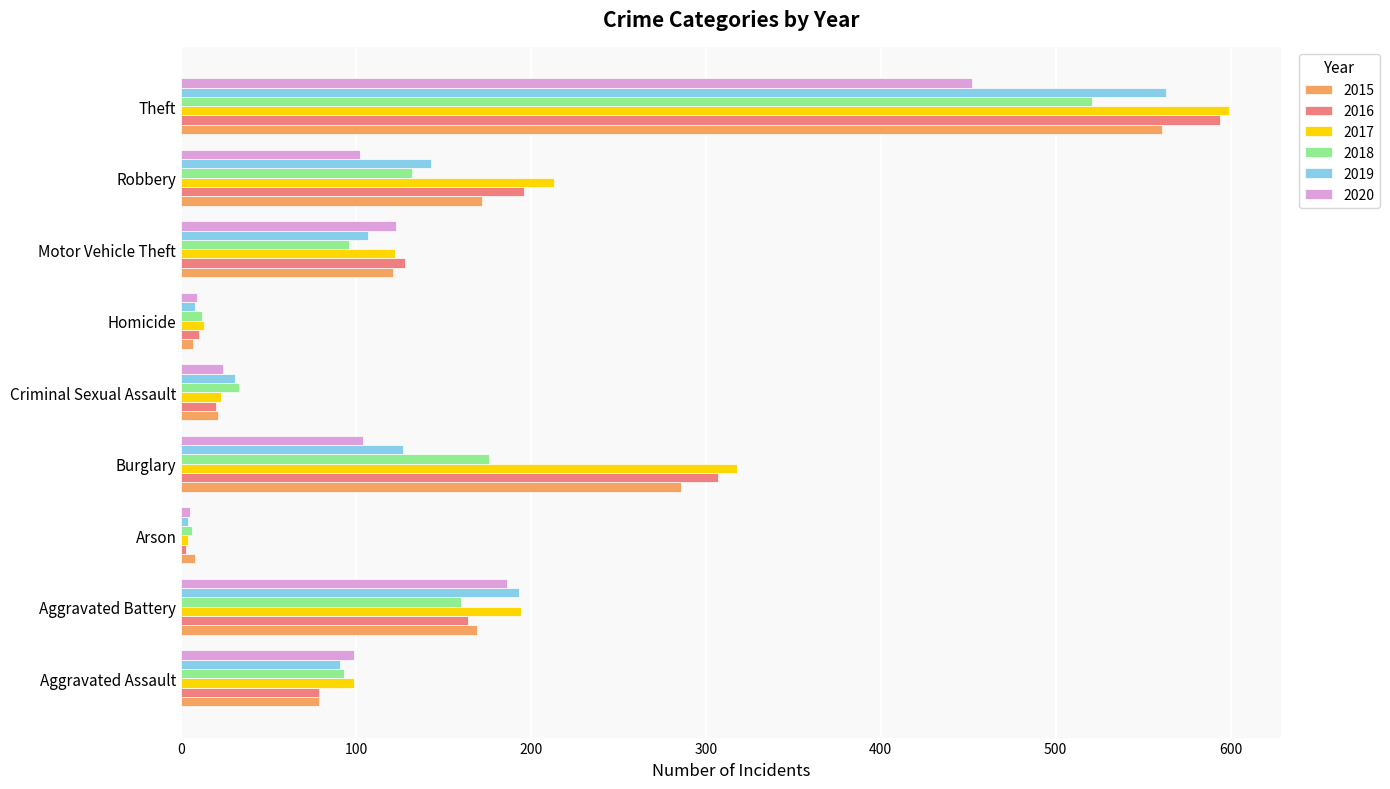

Is the value of 2018 at Burglary greater than the value of 2020 at Robbery?

Yes